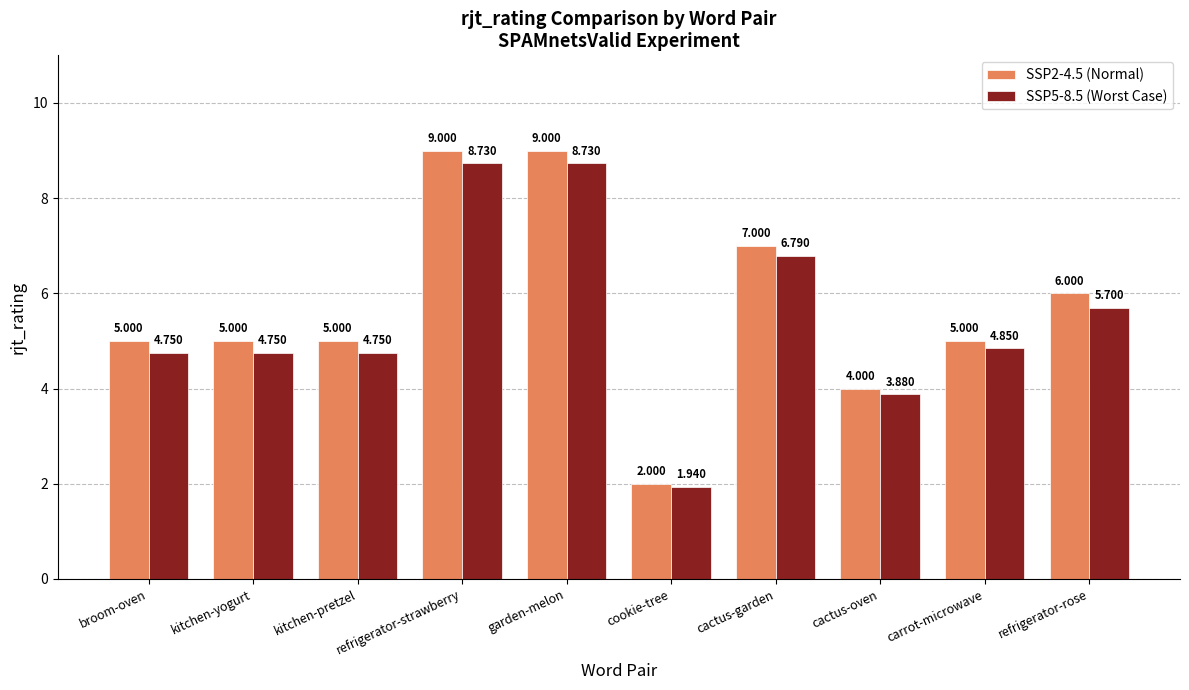

How many series are shown in this chart?

2